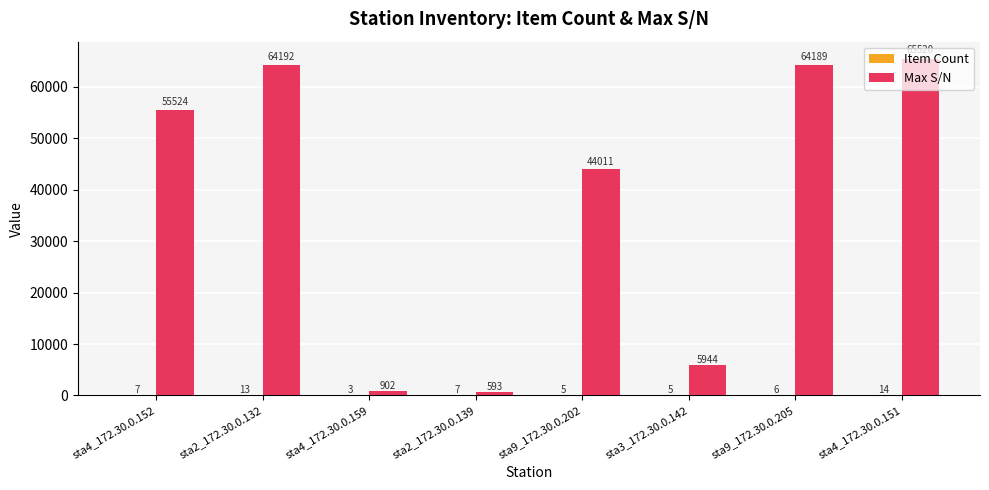

The Max S/N series shows 44011 at sta9_172.30.0.202. True or false?

True